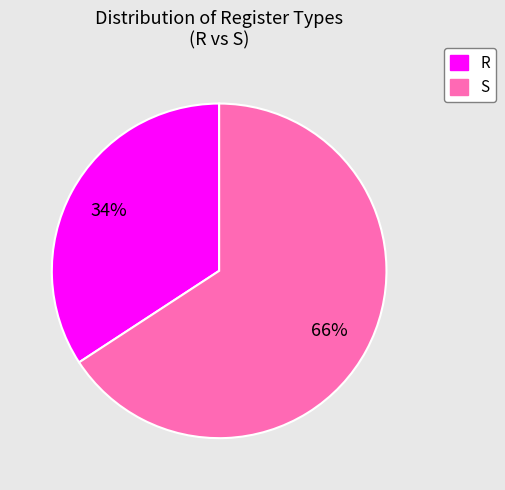

Rank the categories by value from highest to lowest.

S, R